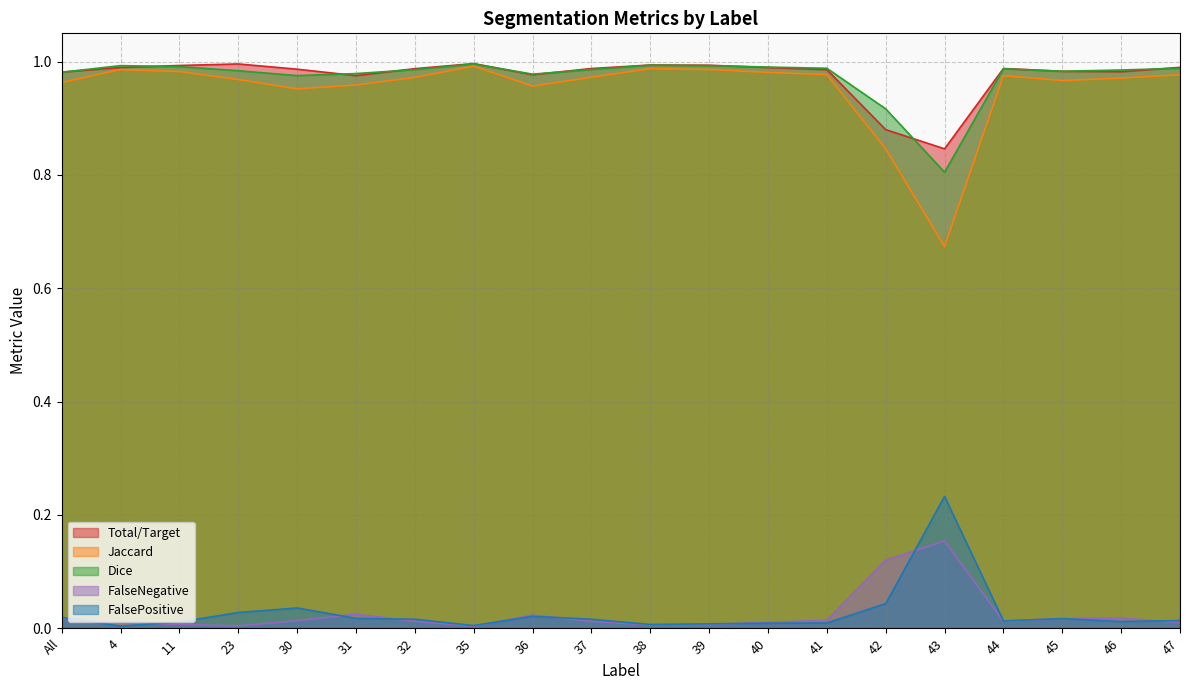

At which label is FalsePositive closest to 0?

4